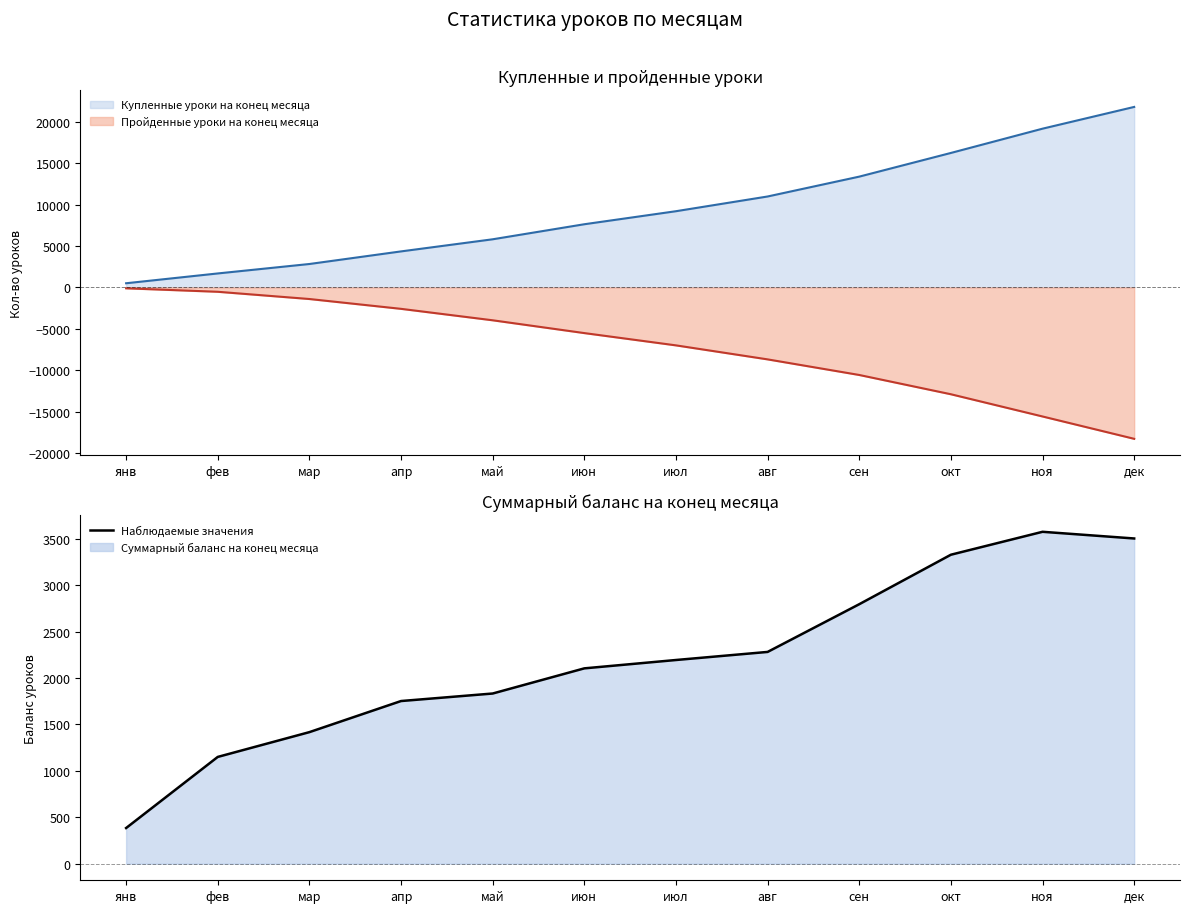

True or false: Купленные уроки на конец месяца has more than 1 interior local peaks.

False